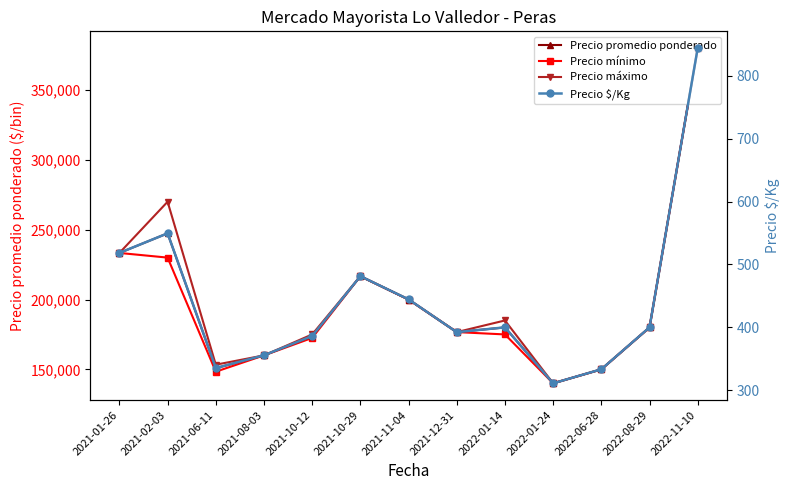

How many lines are shown in the chart?

4